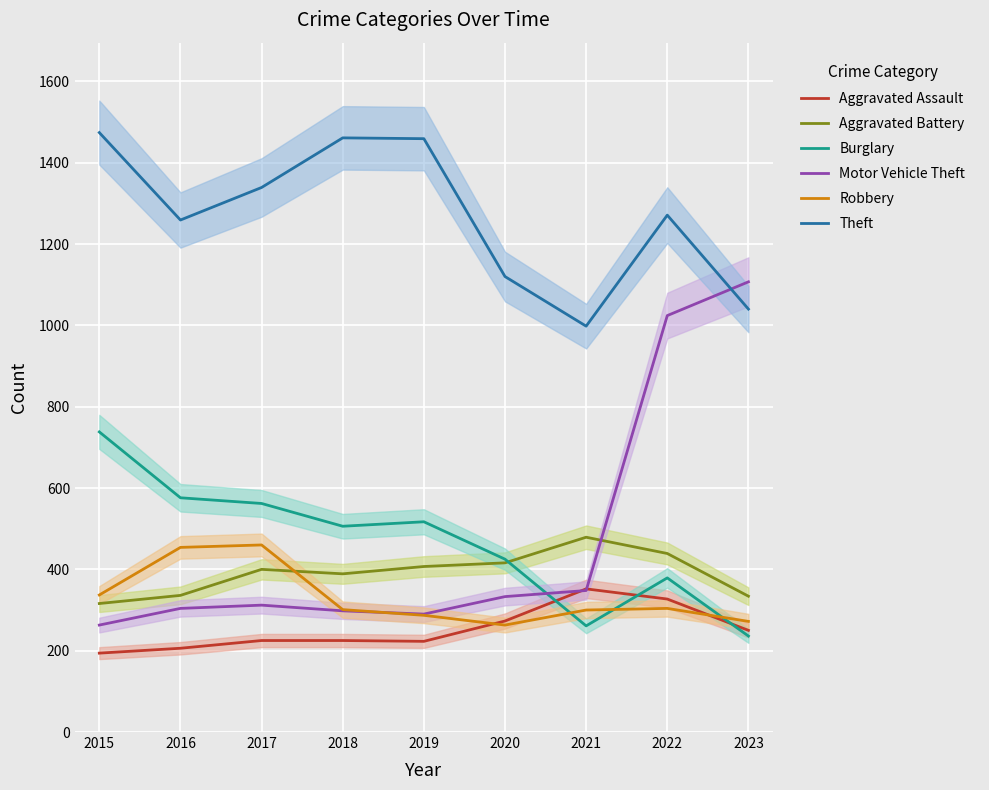

How many series are shown in this chart?

6